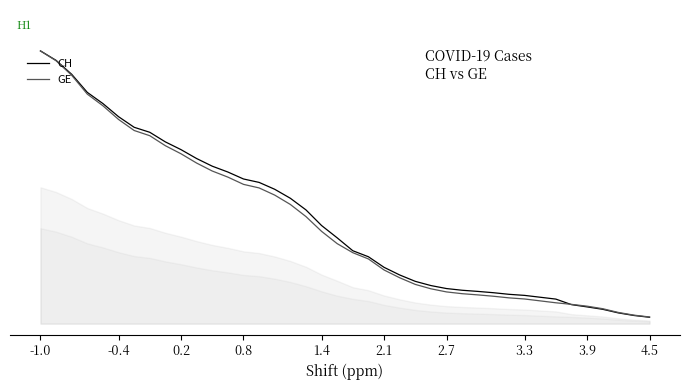

The CH series shows 0.0 at 3.9. True or false?

True